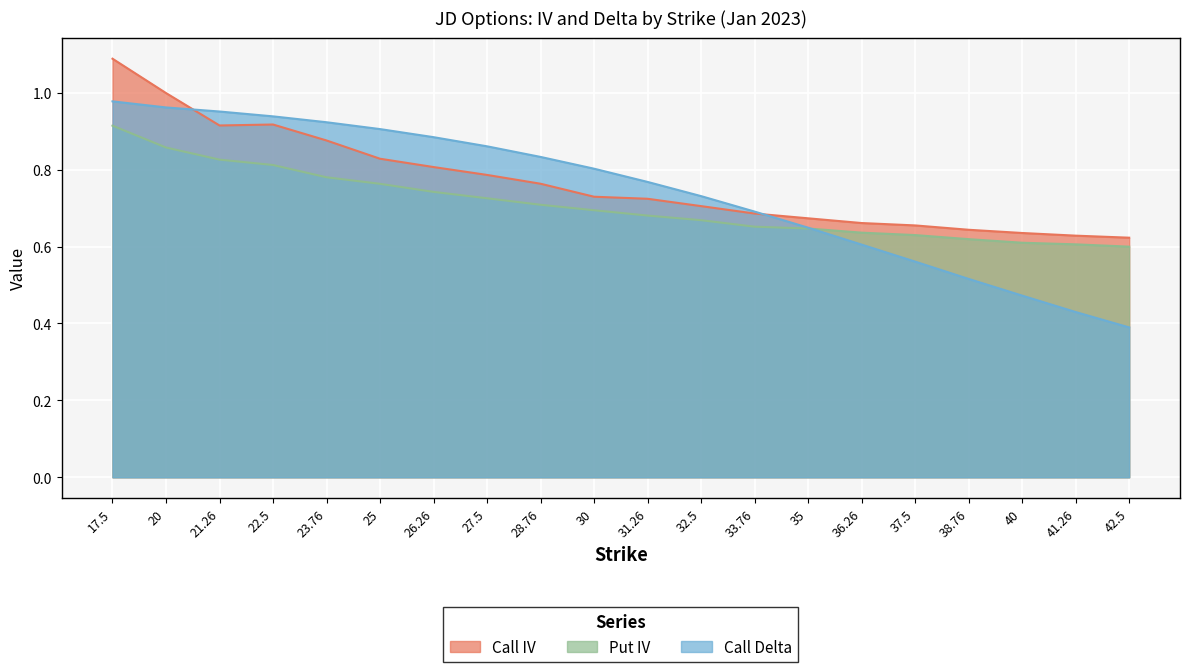

At how many categories does at least one series exceed 0?

20